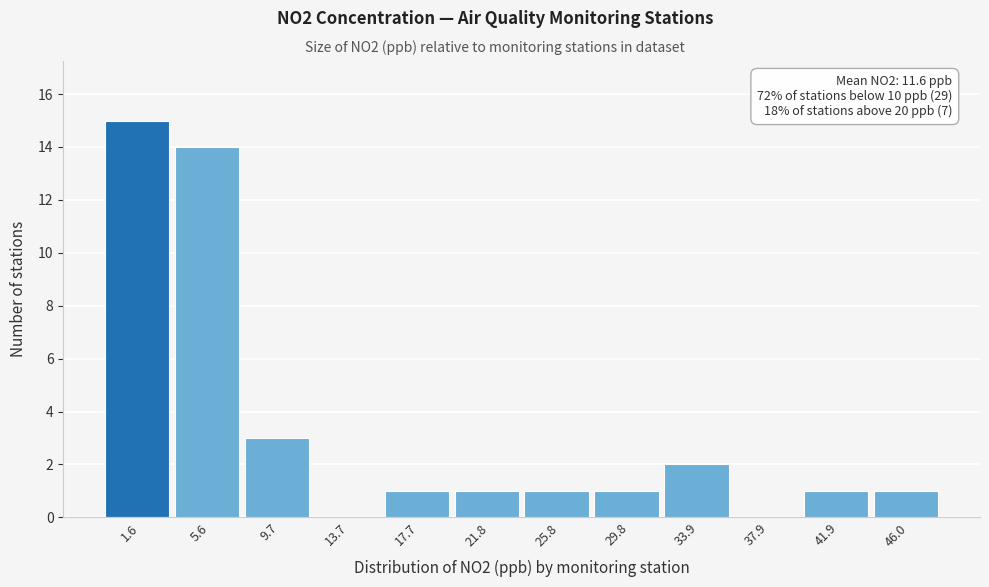

Reading right to left, what are all the values shown in this chart?

46.0=1	41.9=1	37.9=0	33.9=2	29.8=1	25.8=1	21.8=1	17.7=1	13.7=0	9.7=3	5.6=14	1.6=15